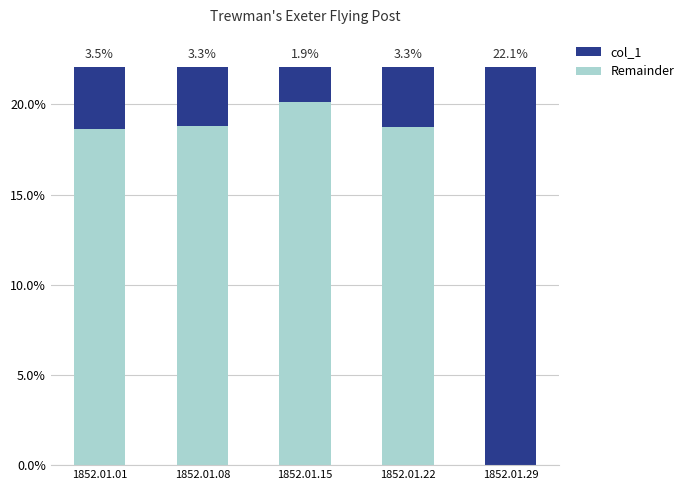

Does the chart contain stacked bars?

Yes